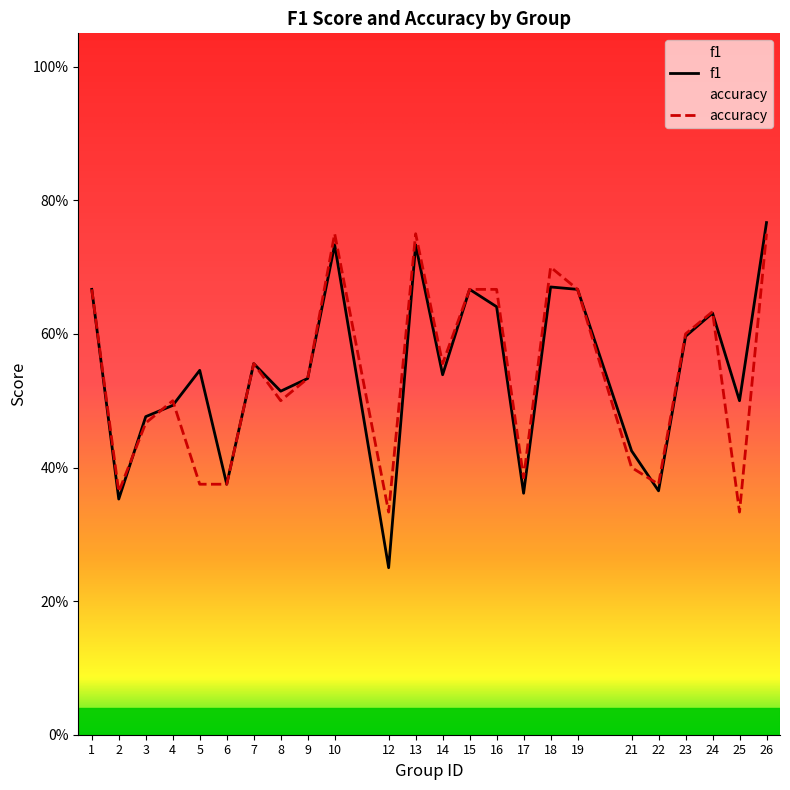

What is the difference between the second highest and minimum values in the f1 series?

0.5